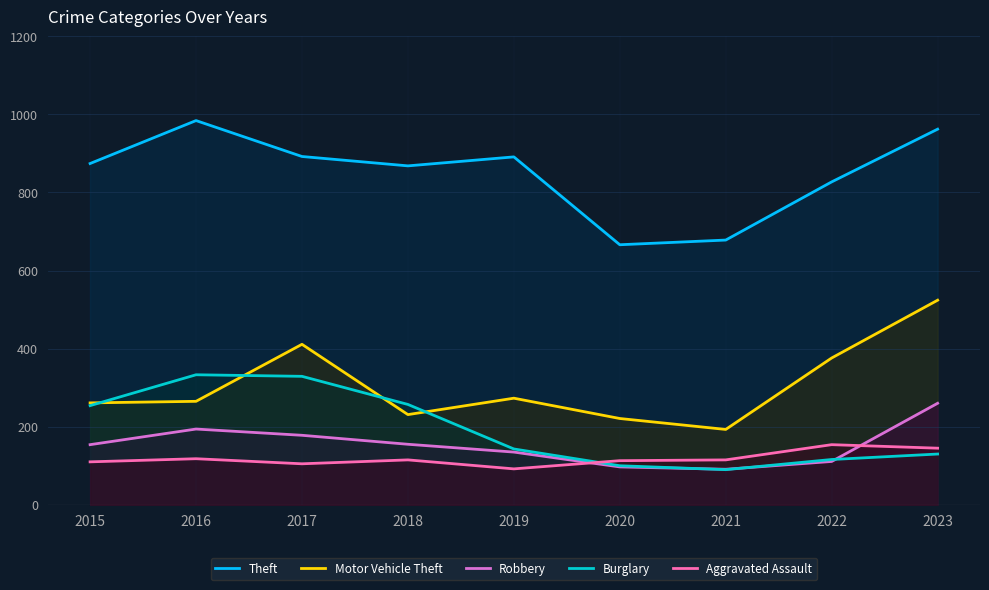

Reading left to right, list all the values displayed in this chart.

Theft: 2015=874	2016=984	2017=892	2018=868	2019=891	2020=666	2021=678	2022=827	2023=962
Motor Vehicle Theft: 2015=261	2016=265	2017=411	2018=231	2019=273	2020=221	2021=193	2022=376	2023=524
Robbery: 2015=154	2016=194	2017=178	2018=155	2019=135	2020=97	2021=91	2022=111	2023=260
Burglary: 2015=254	2016=333	2017=329	2018=257	2019=143	2020=100	2021=90	2022=116	2023=130
Aggravated Assault: 2015=110	2016=118	2017=105	2018=115	2019=92	2020=113	2021=115	2022=154	2023=145